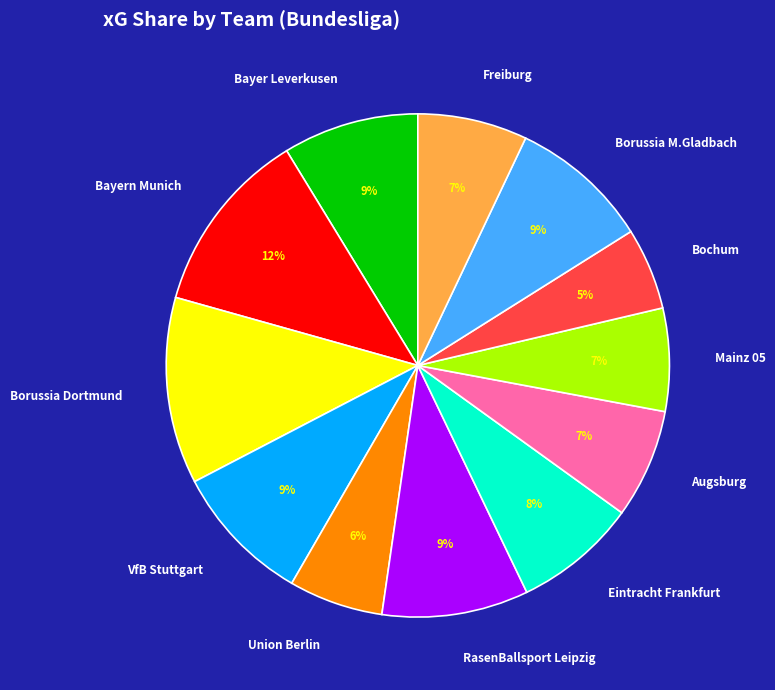

Is it true that RasenBallsport Leipzig is 2% of the pie?

False